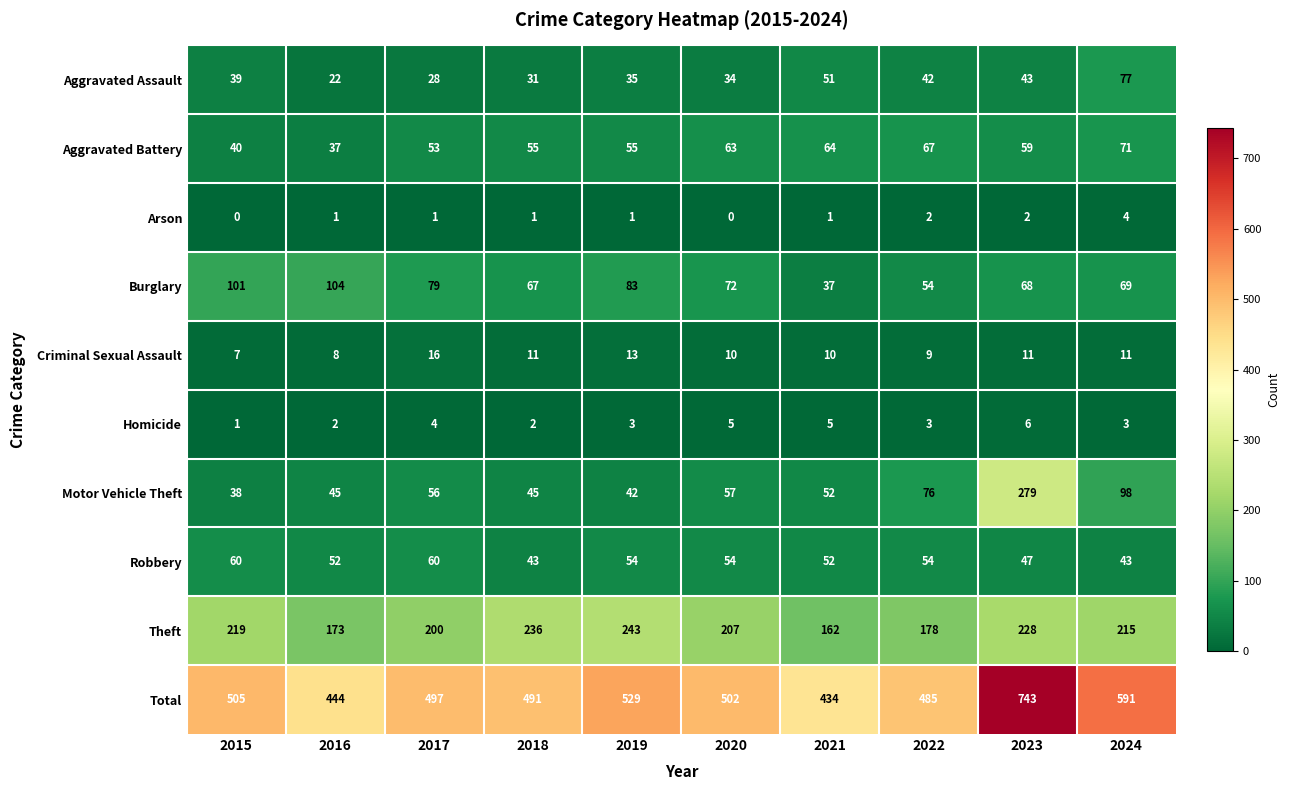

At which label is Theft closest to 202?

2017